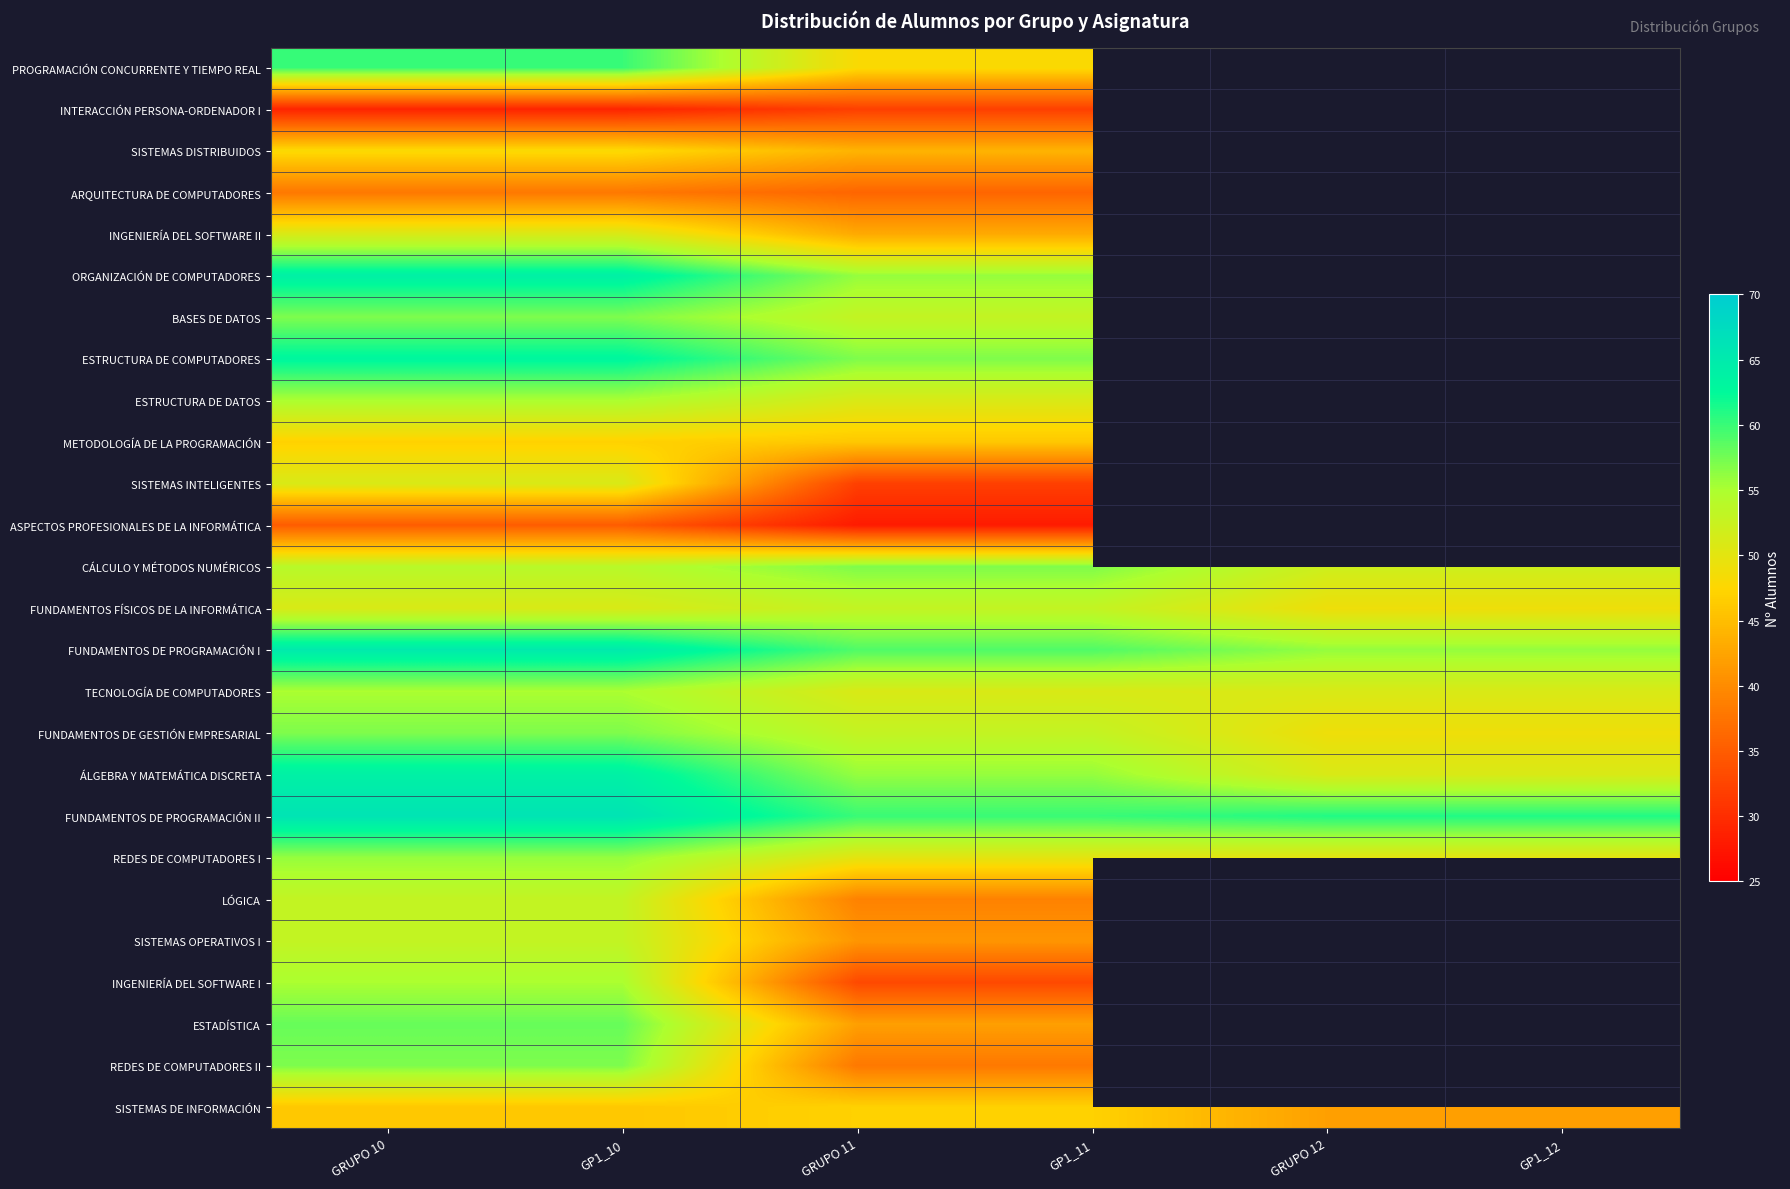

Which series has the largest total across all categories?

FUNDAMENTOS DE PROGRAMACIÓN II